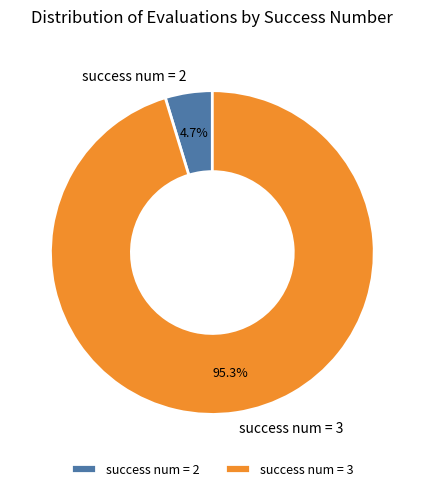

Which slice is the smallest?

success num = 2